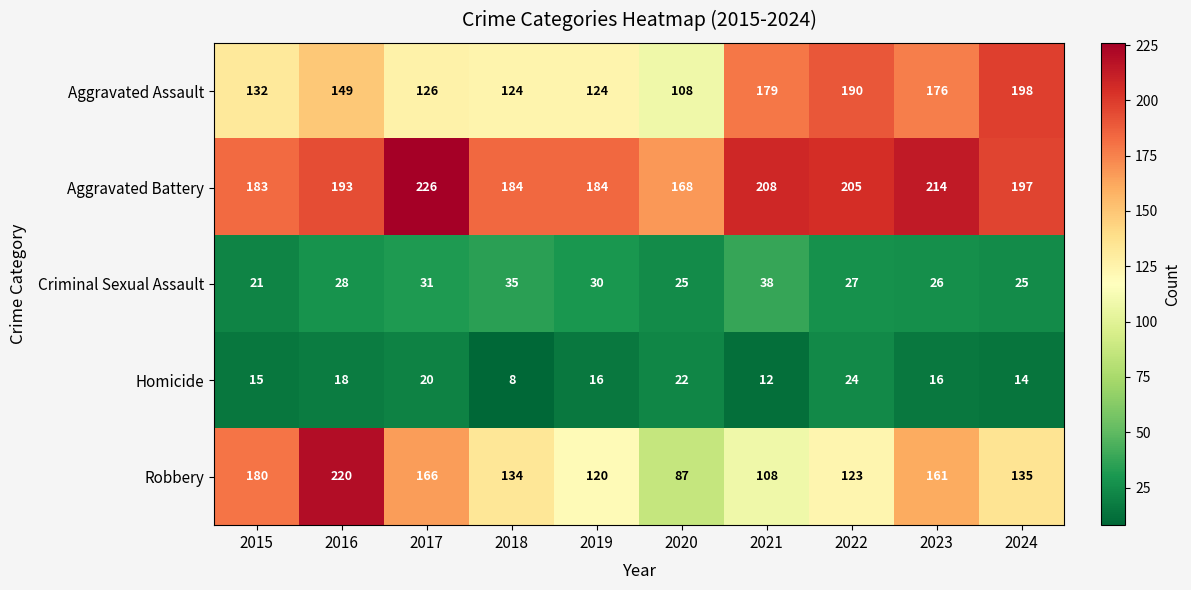

The Homicide series shows 16 at 2023. True or false?

True